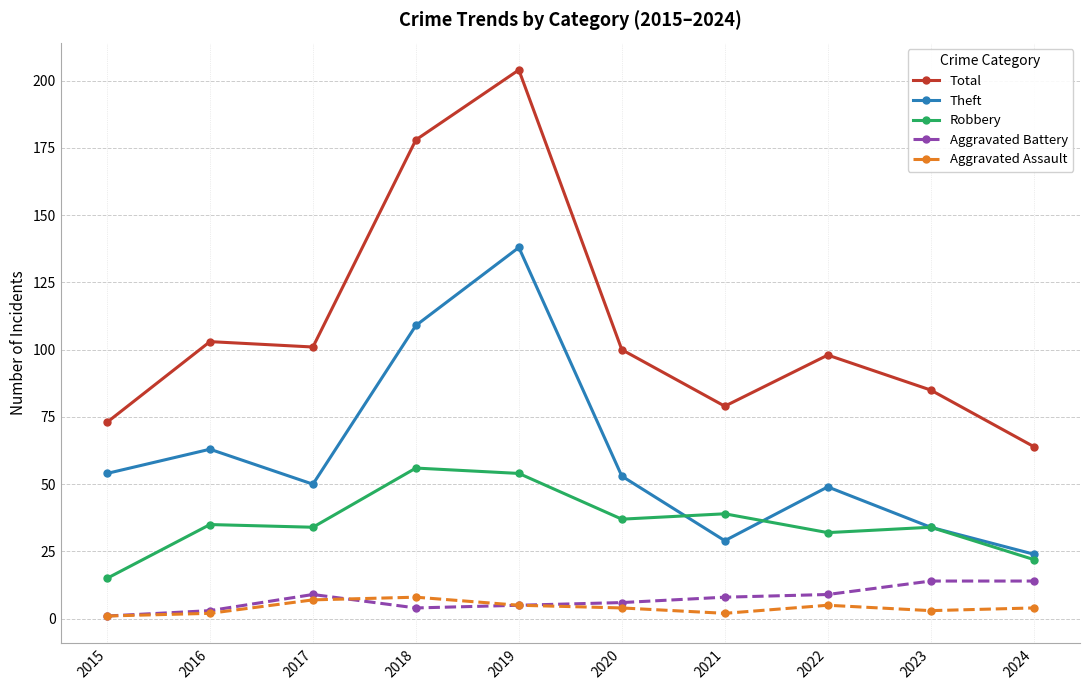

Is it true that Theft equals 49 at 2022?

True